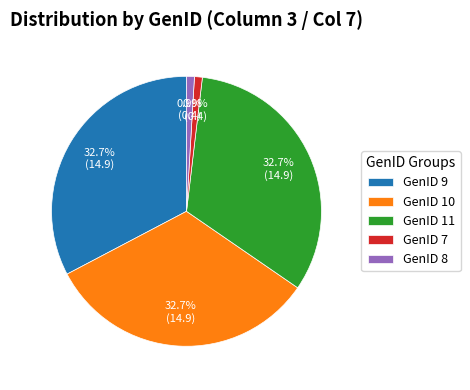

Is the sum of GenID 10 and GenID 7 greater than half?

No